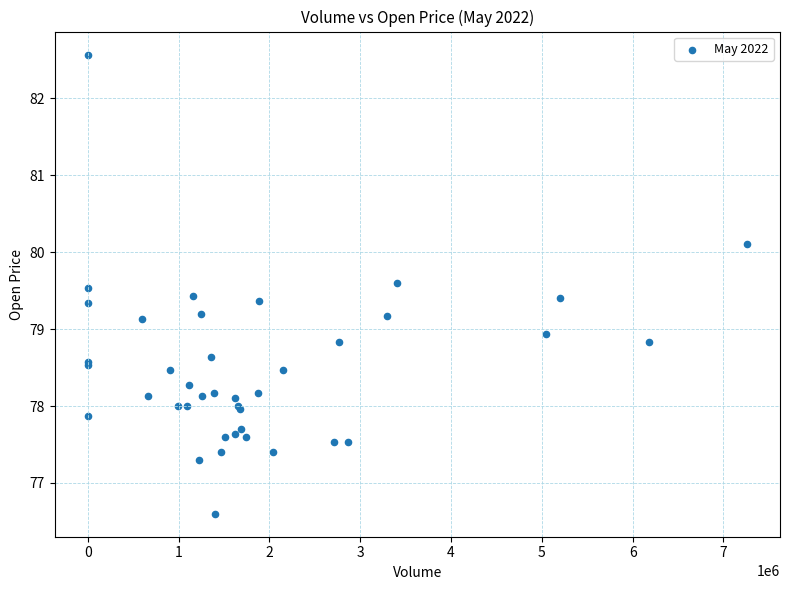

What Y value in the scatter plot is closest to 79?

78.9